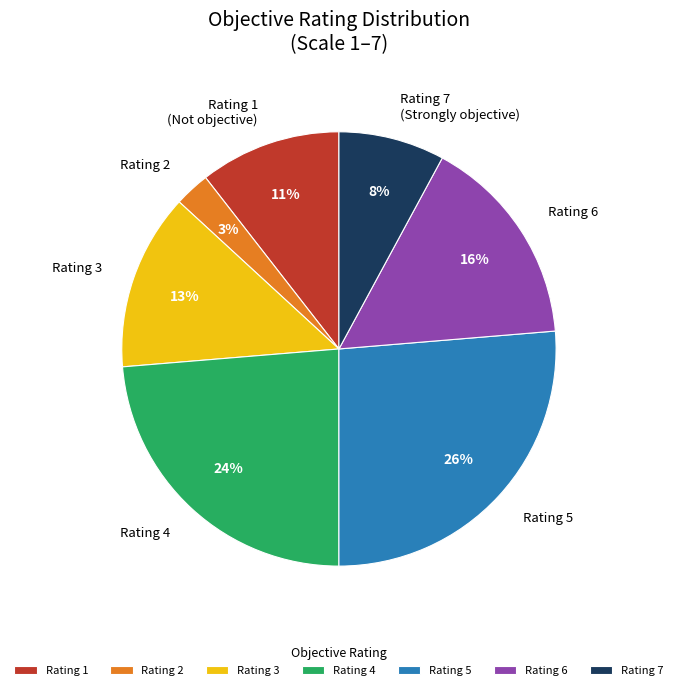

Is there a majority slice in this chart?

No